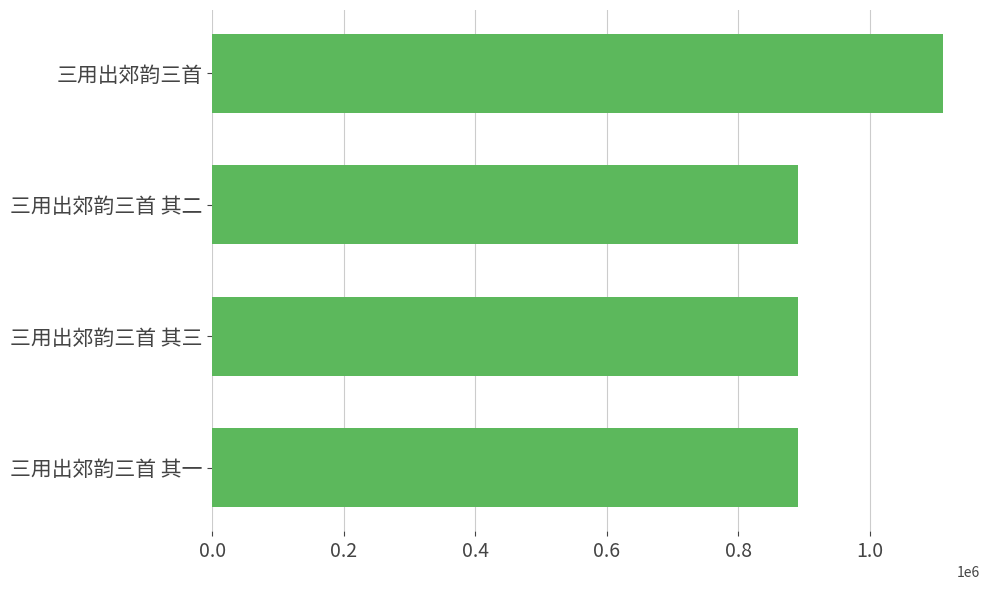

What is the approximate value at 三用出郊韵三首 其二?

890551